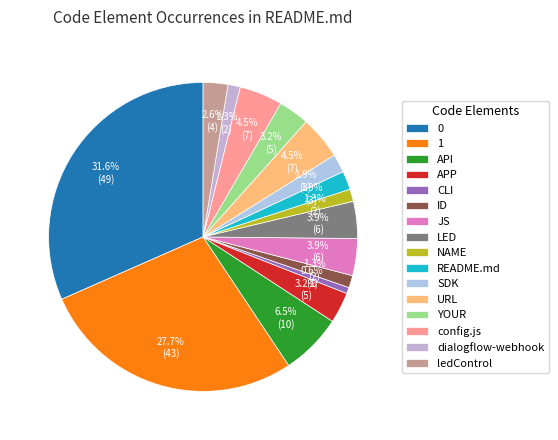

Is it true that ledControl is 13% of the pie?

False